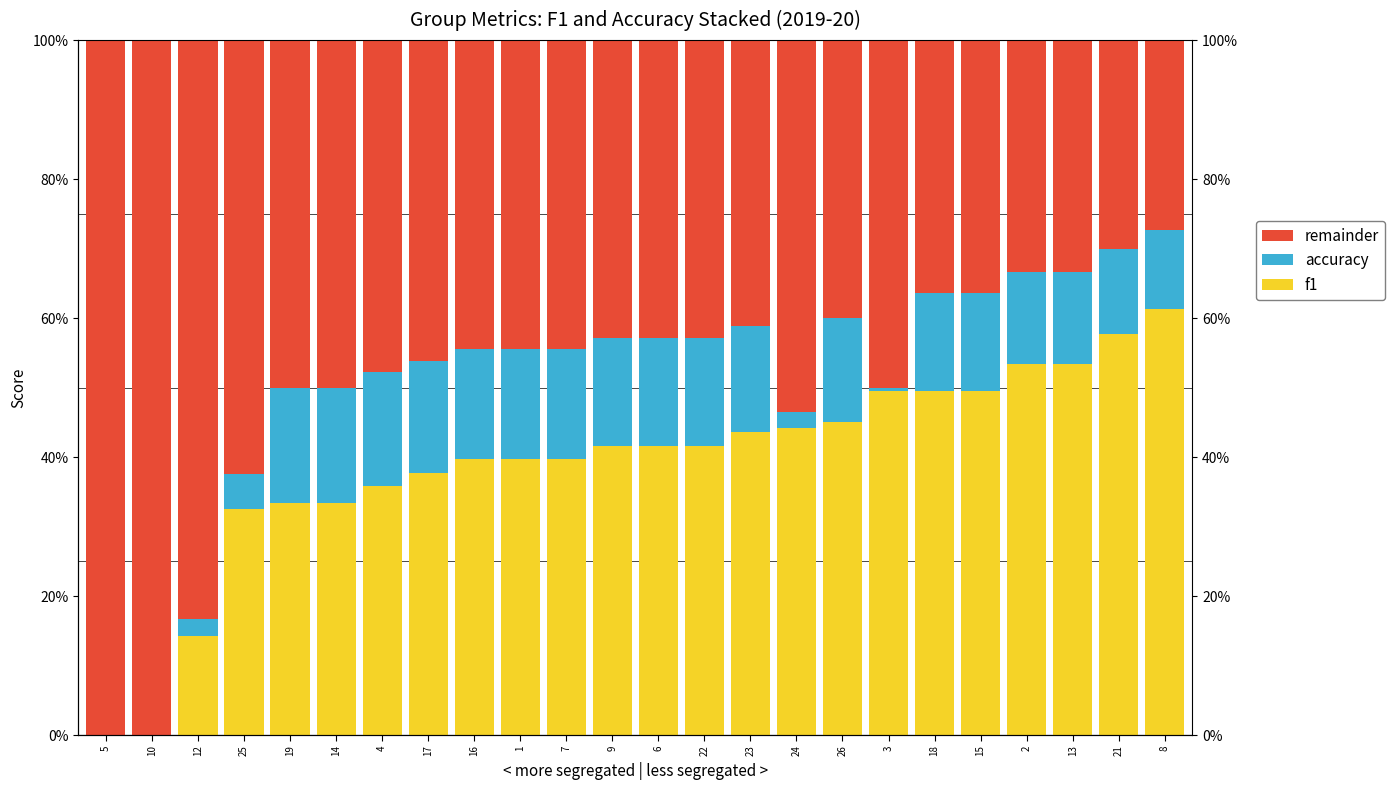

Rank the categories by accuracy value from highest to lowest.

19, 14, 4, 17, 16, 1, 7, 9, 6, 22, 23, 26, 18, 15, 2, 13, 21, 8, 25, 12, 24, 3, 5, 10